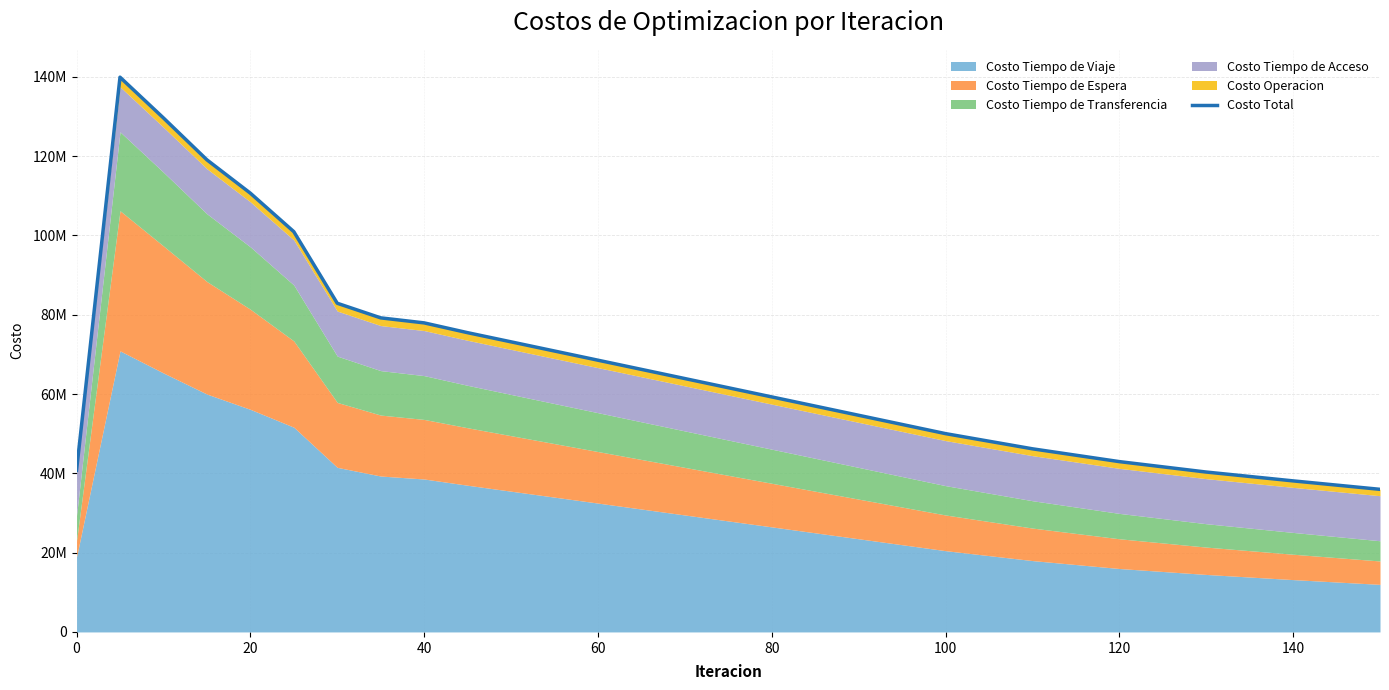

What is the average value?

70681559.7